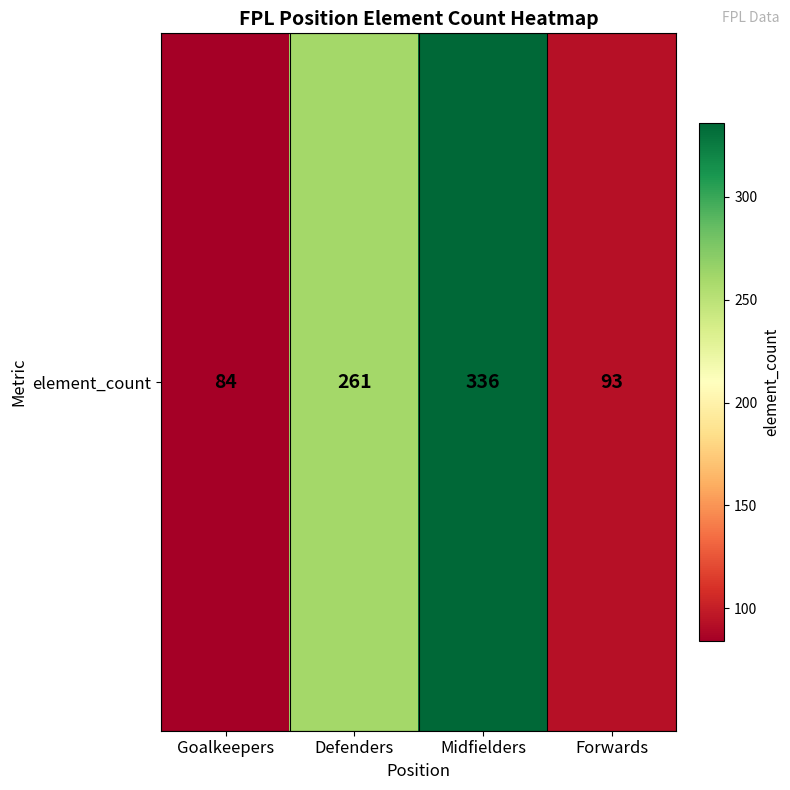

Reading left to right, what are all the values shown in this chart?

Goalkeepers=84	Defenders=261	Midfielders=336	Forwards=93